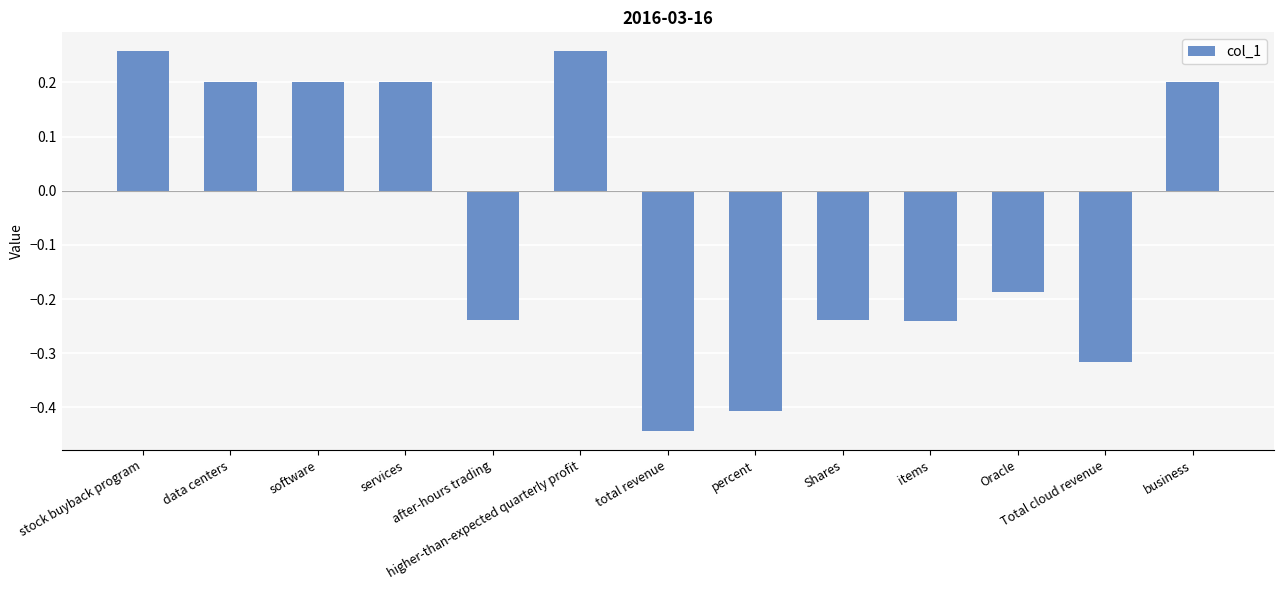

What is the difference between the maximum and minimum values?

0.7